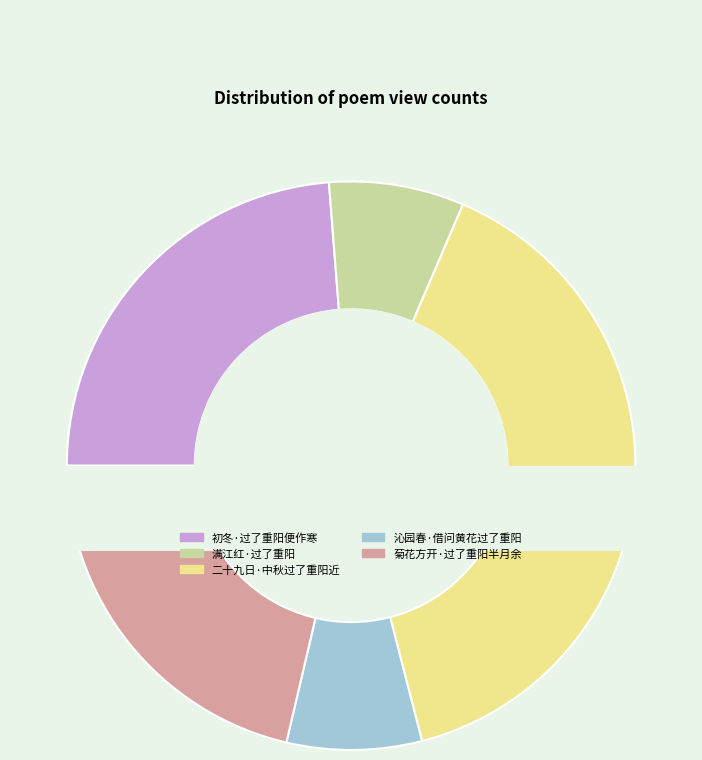

Combined, do 满江红·过了重阳 and 初冬·过了重阳便作寒 account for over 50%?

No